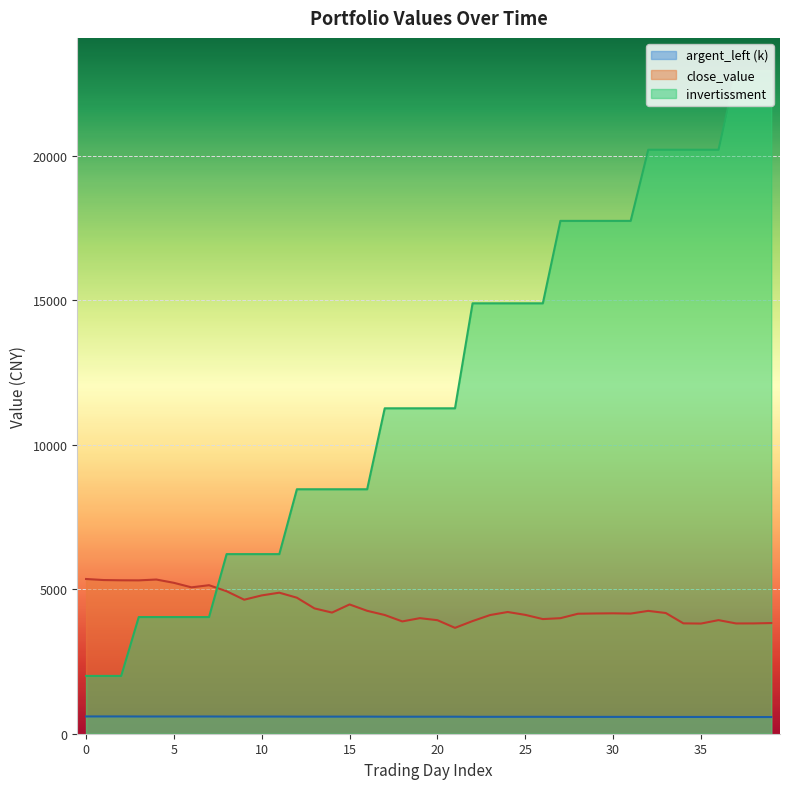

Is it true that close_value equals 4108.0 at 17?

True